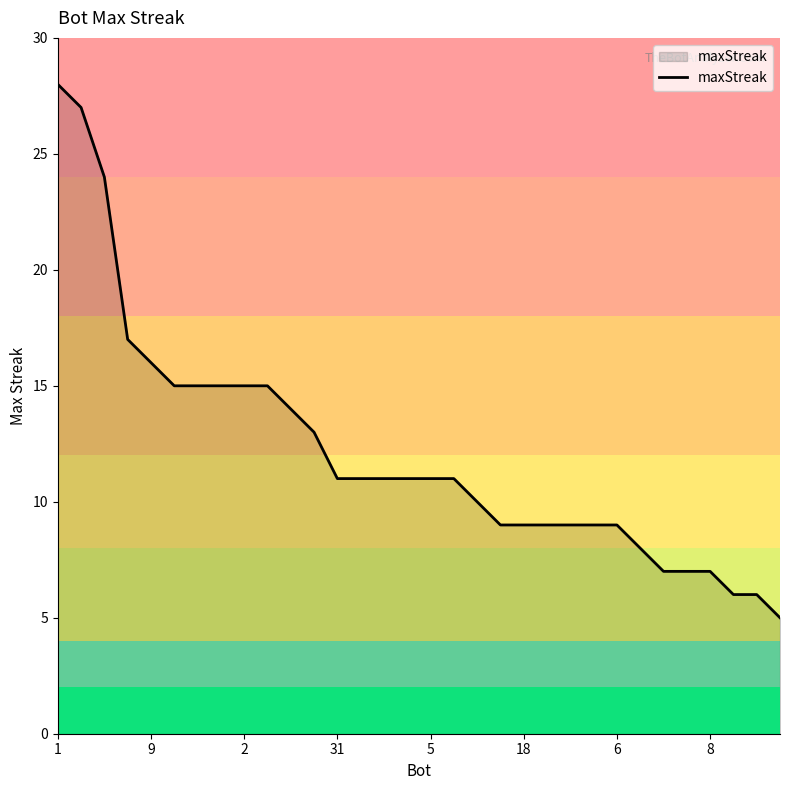

What is the difference between the maximum and minimum values?

23